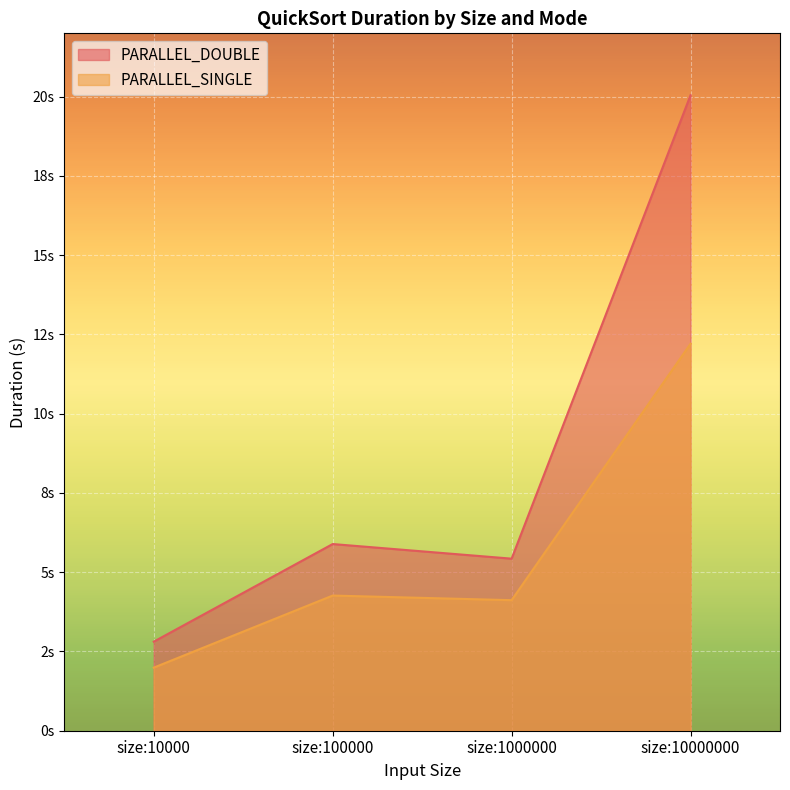

How many values in the PARALLEL_DOUBLE series exceed 5?

3